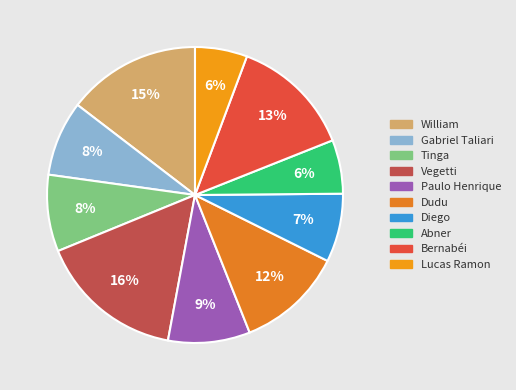

To the nearest percent, what percentage of the pie is Abner?

6%